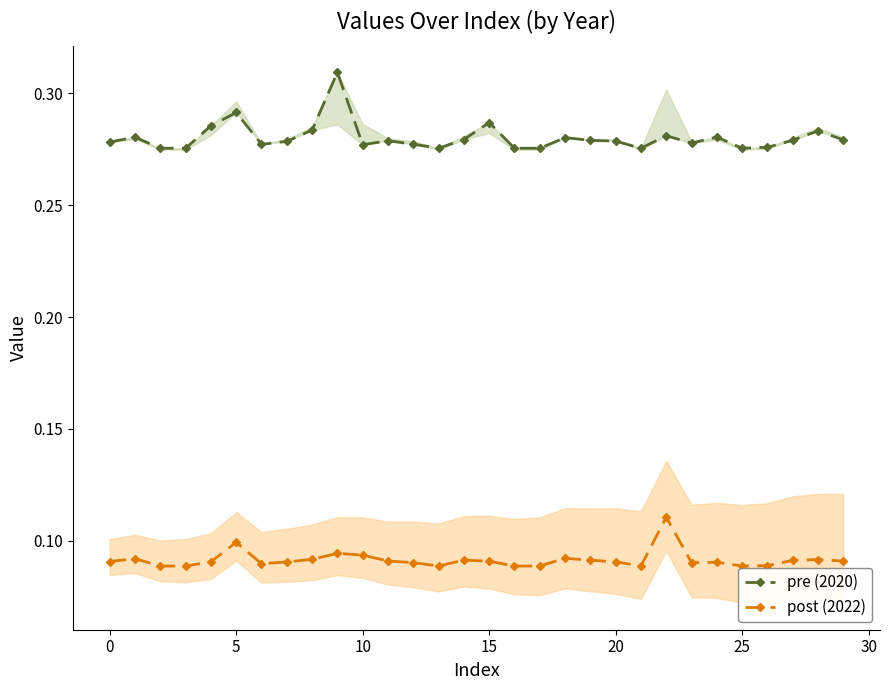

Is the value of 2022 (post) at 26 greater than the value of 2020 (pre) at 14?

No